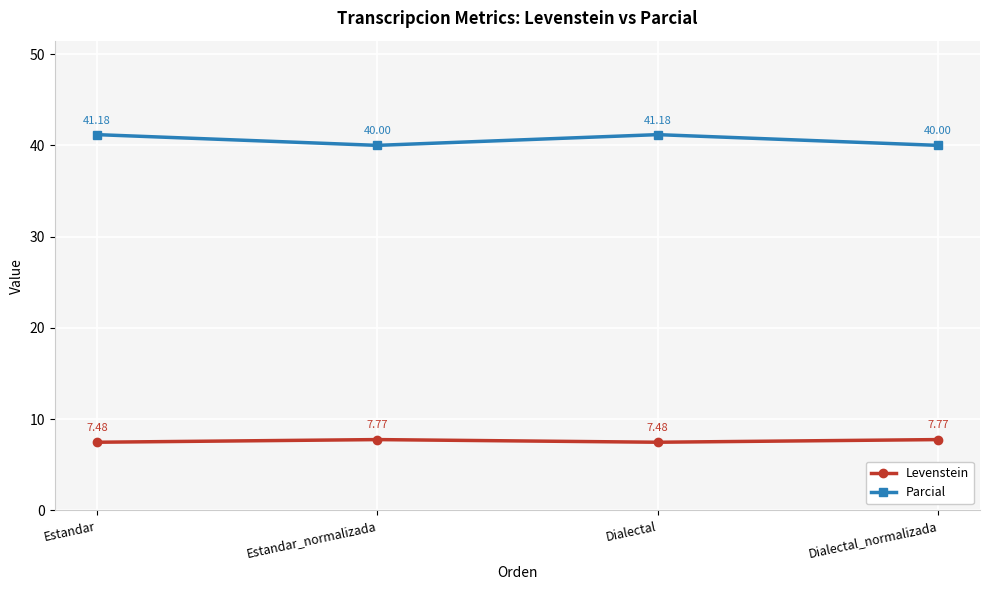

What is the difference between the second highest and second lowest values in the Parcial series?

1.2